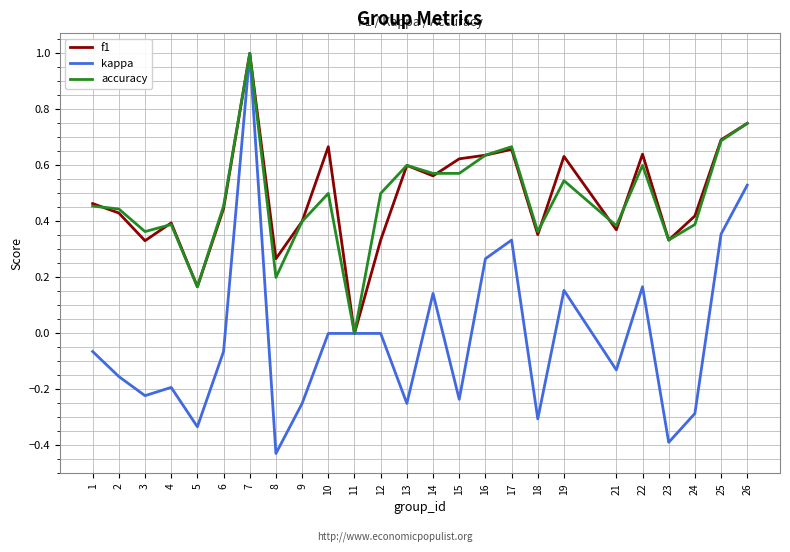

How many accuracy values are between 0 and 1?

25